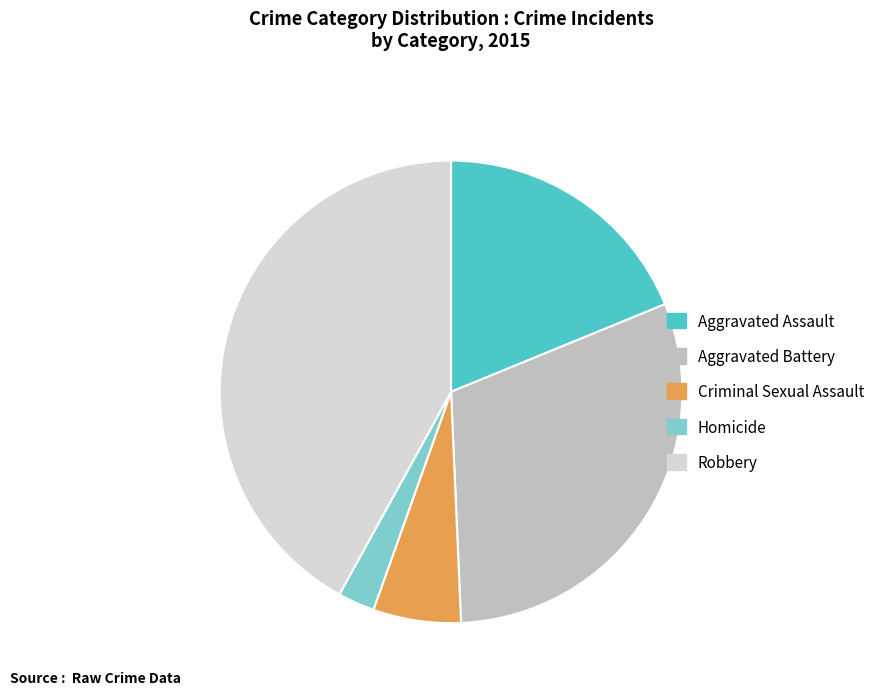

Does Robbery represent more than half of the total?

No